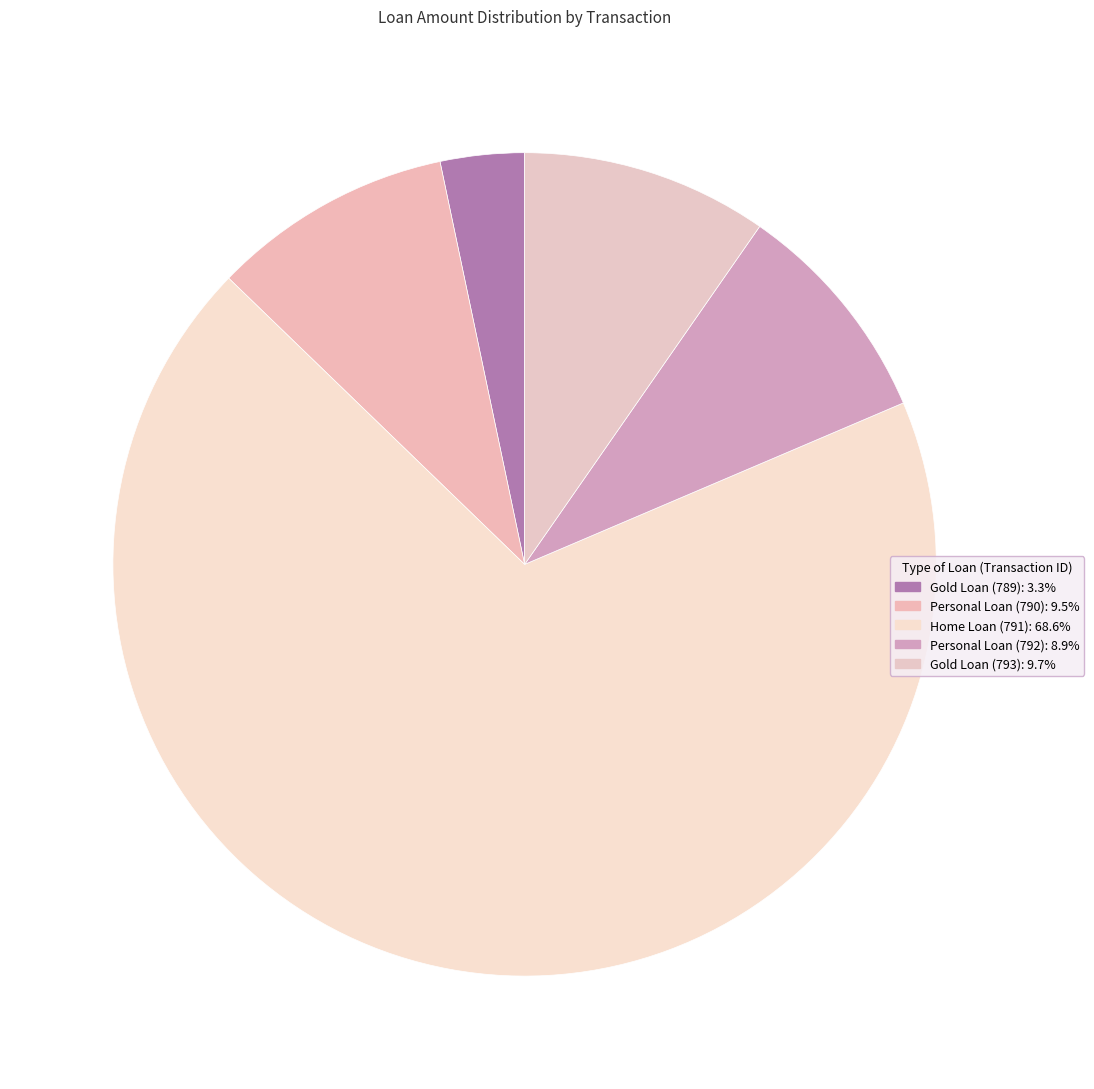

Which slice is the smallest?

Gold Loan (789)